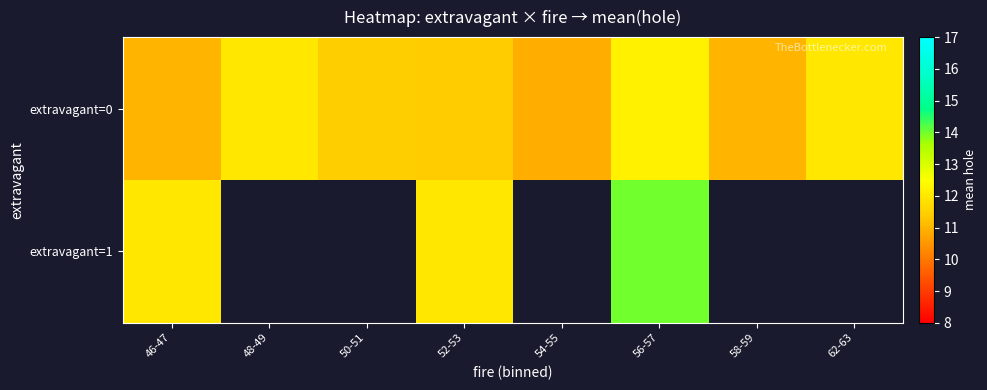

How many data points in extravagant=0 are above 11?

5